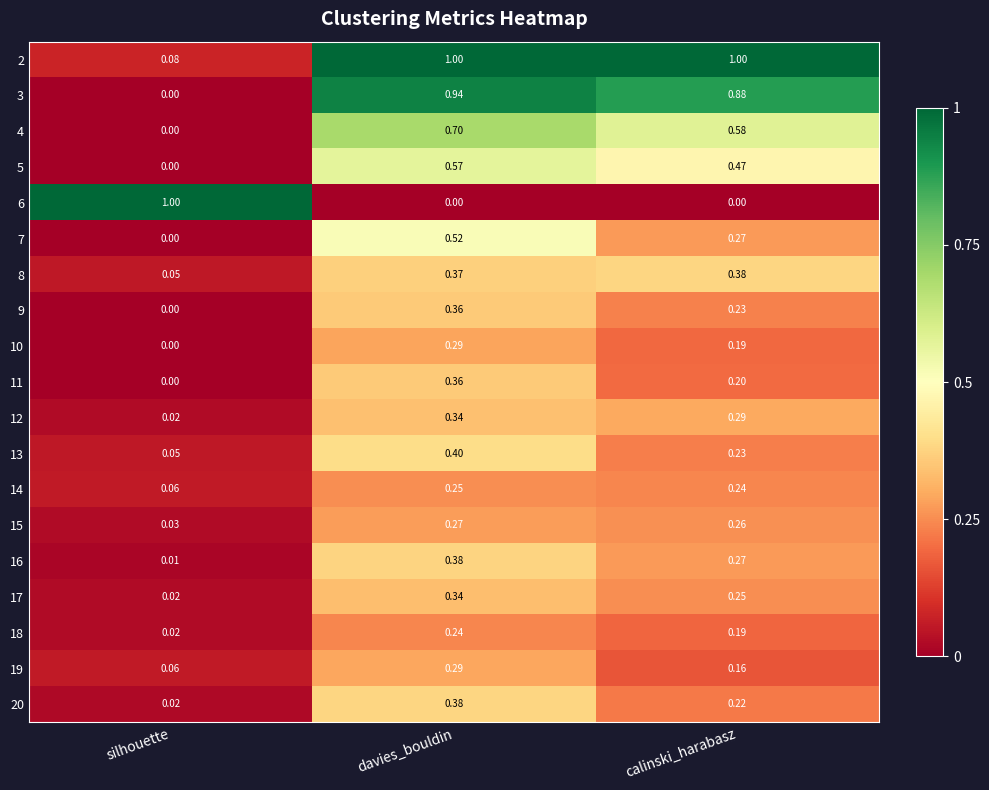

Where is 10 nearest to the value 0?

silhouette